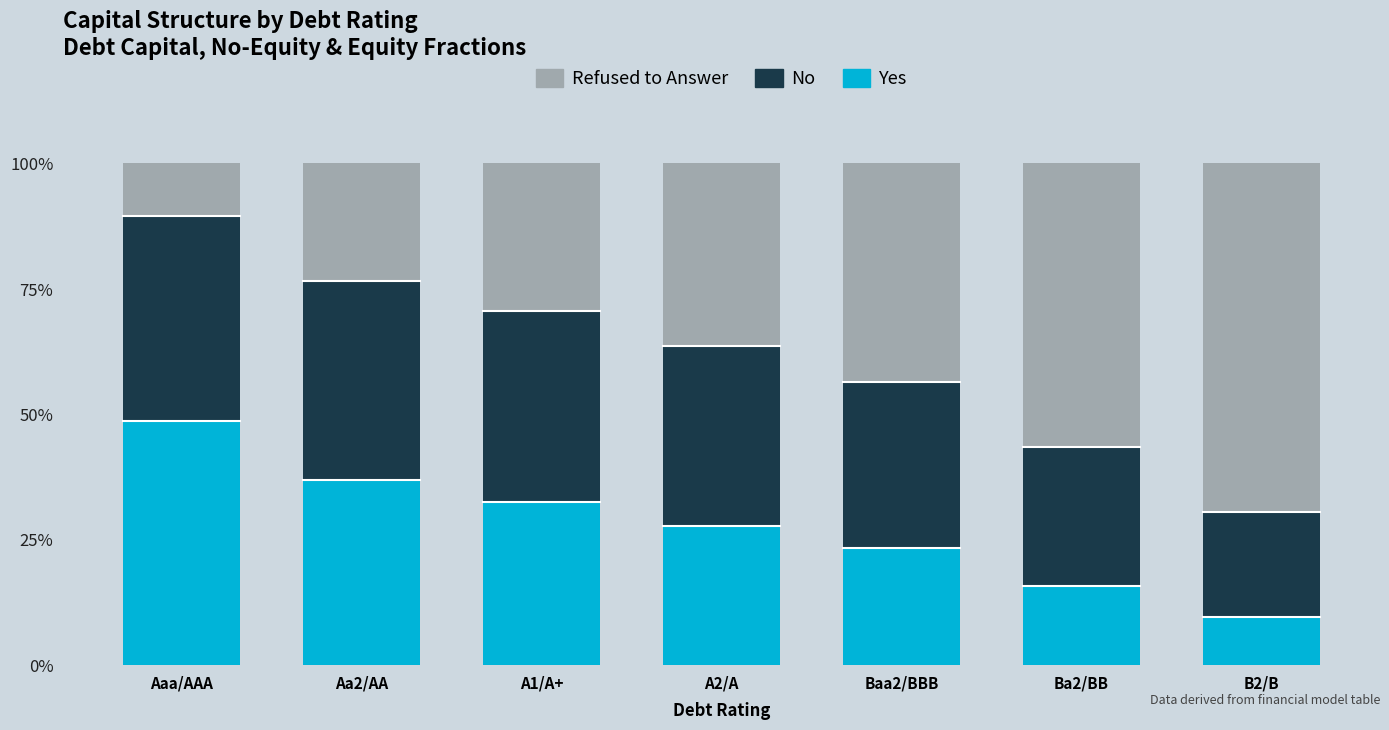

At which label does Yes reach its minimum?

B2/B